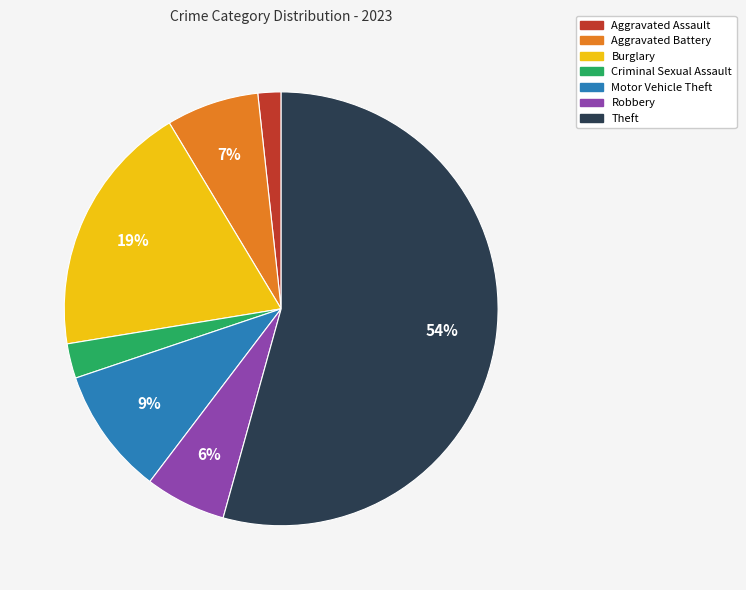

What percentage is the Robbery slice, to the nearest percent?

6%